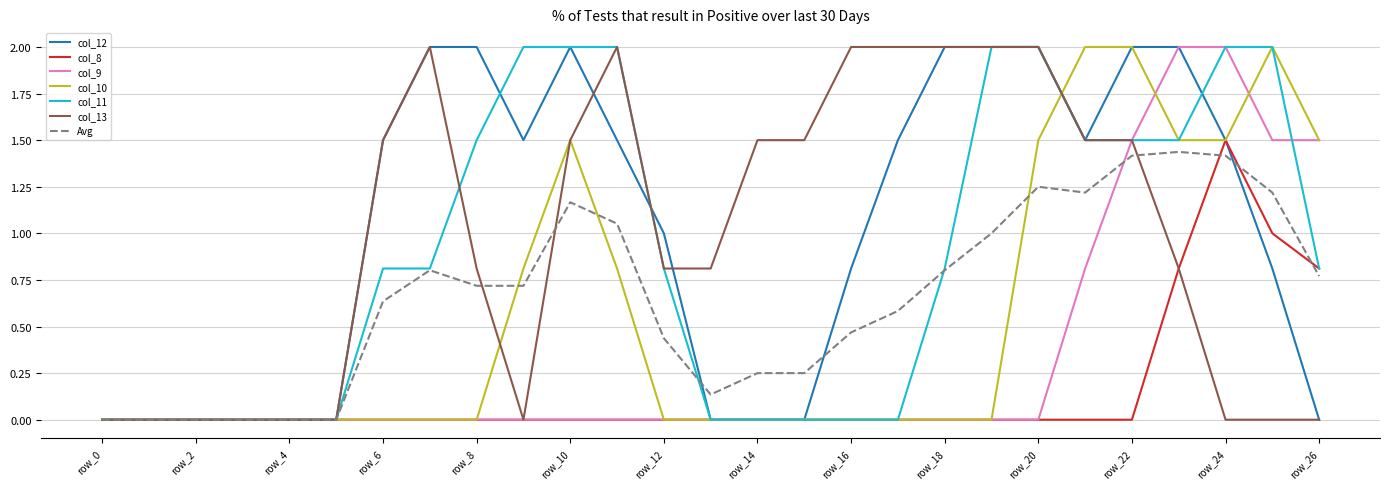

Does the chart display data point markers on the line(s)?

No